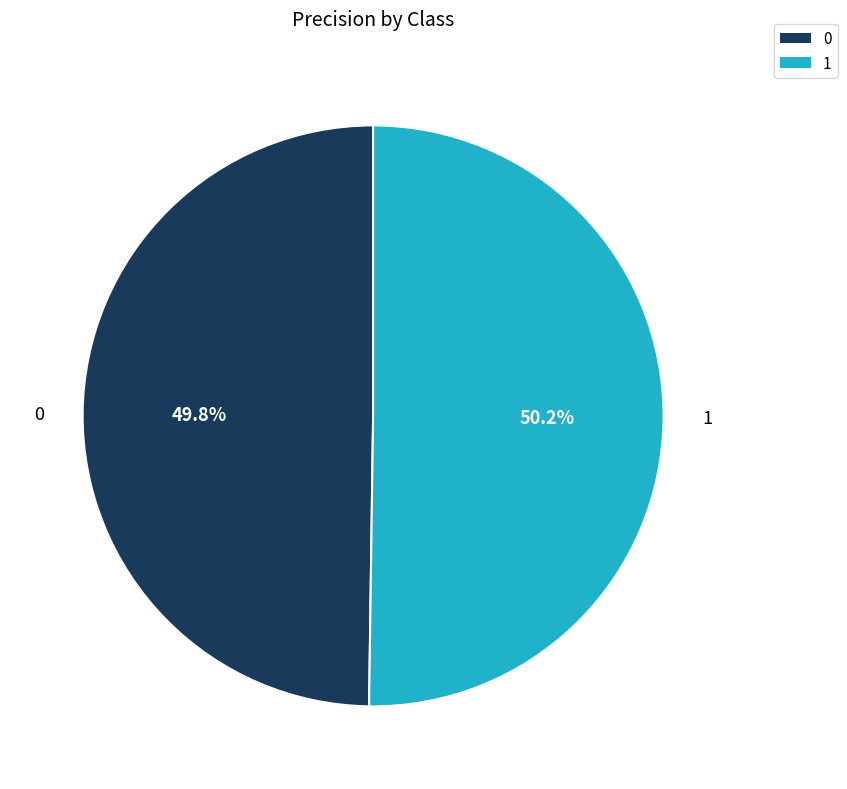

What portion of the pie excludes 0?

50.2%